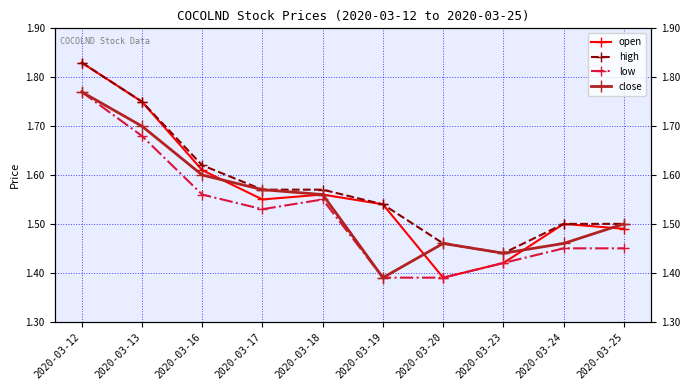

Which series has the largest total across all categories?

high